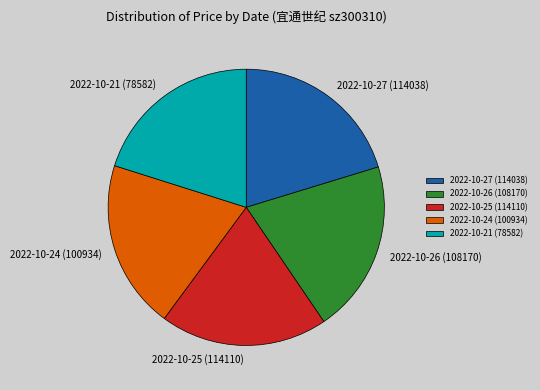

Is there a majority slice in this chart?

No